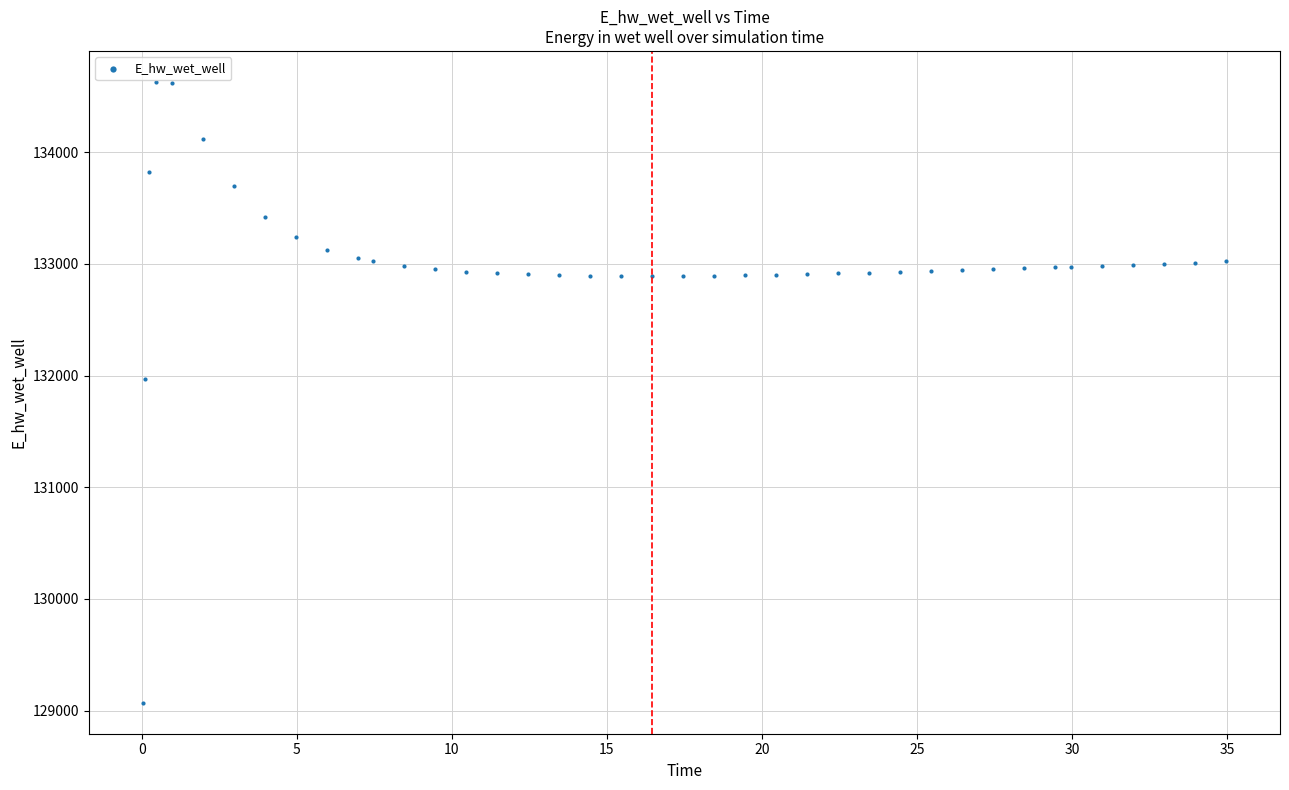

What is the range of X values (max minus min)?

34.9